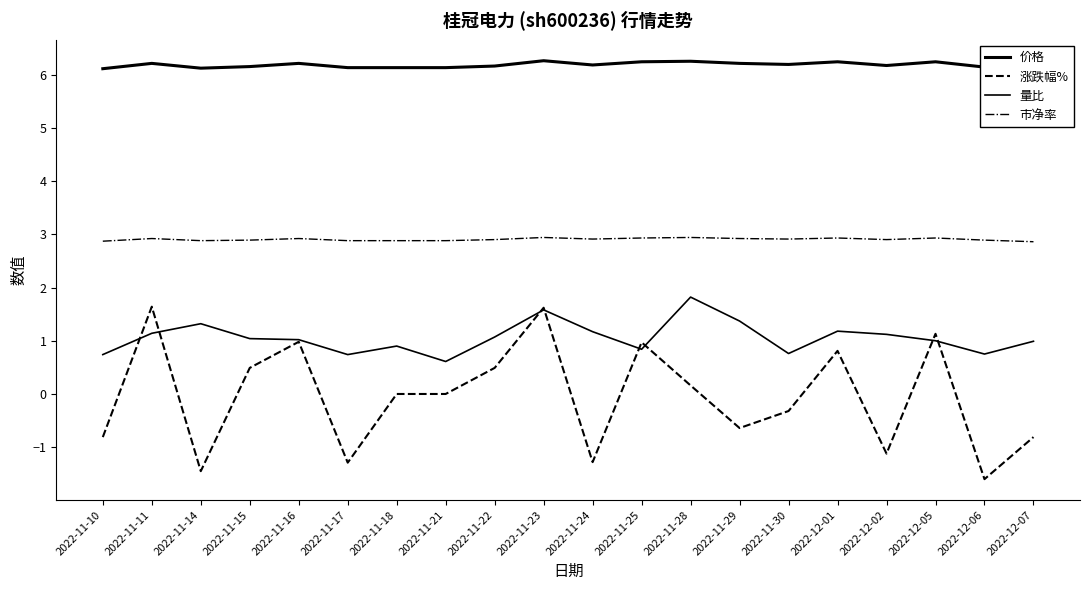

True or false: 价格 has more than 0 interior local peaks.

True